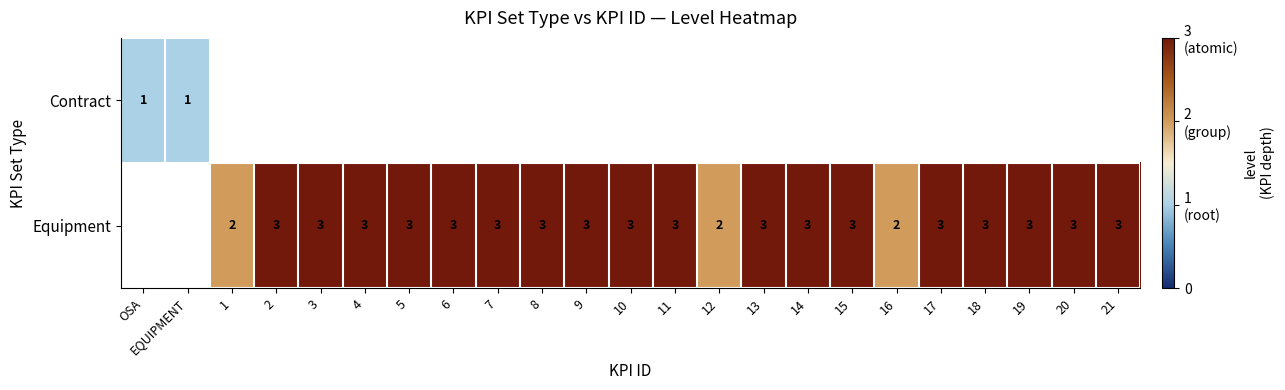

True or false: Equipment has a value of 4 at 5.

False